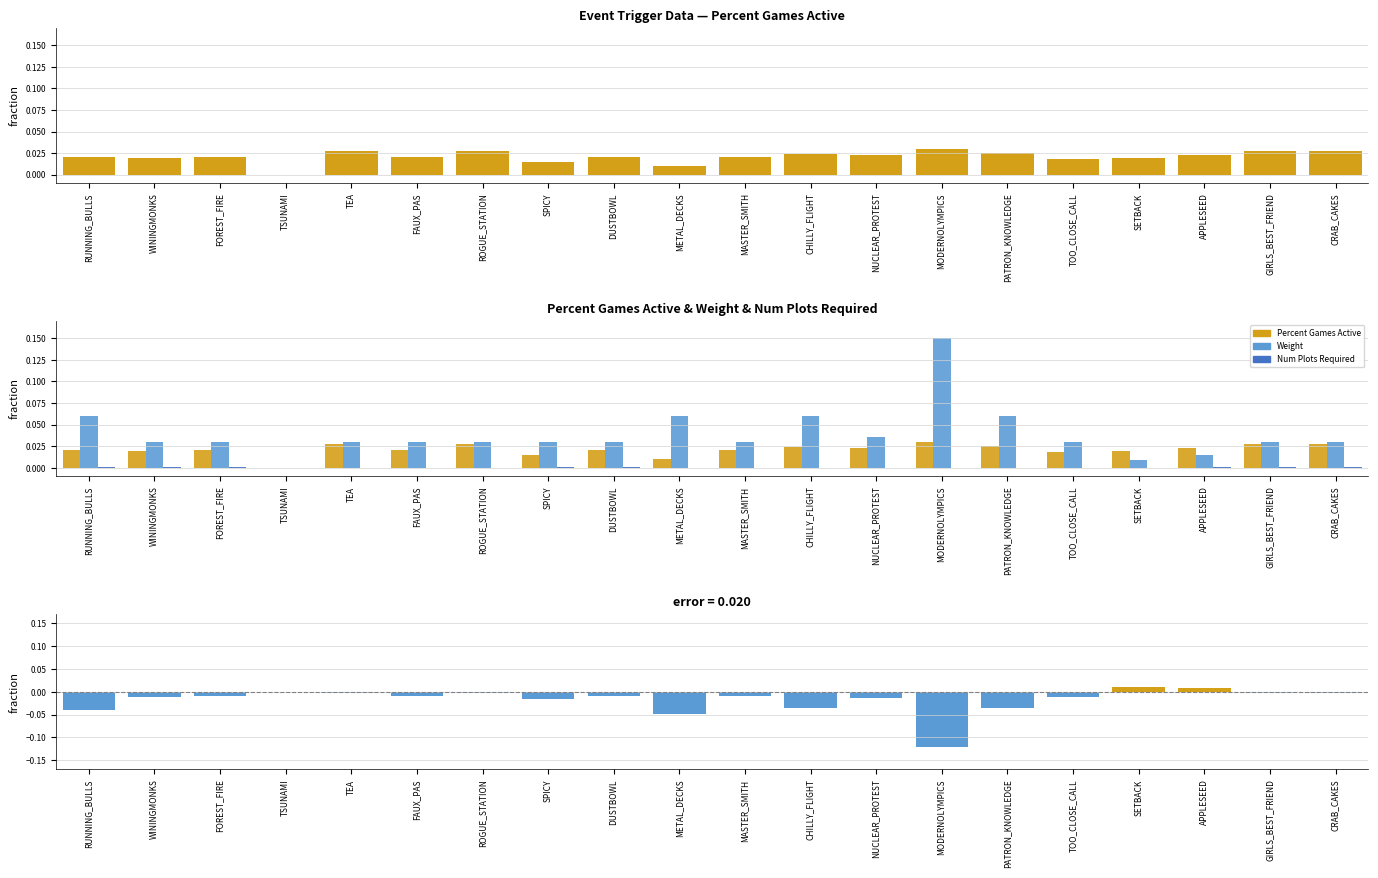

What is the difference between the maximum and minimum values in the Negative diff (PGA-Weight) series?

0.1